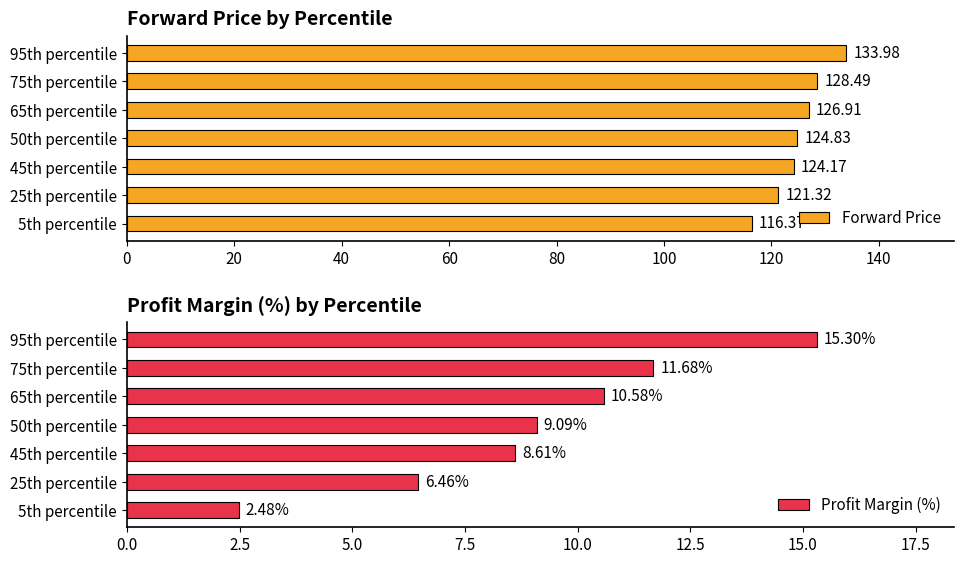

True or false: Profit Margin (%) has a value of 15.3 at 95th percentile.

True